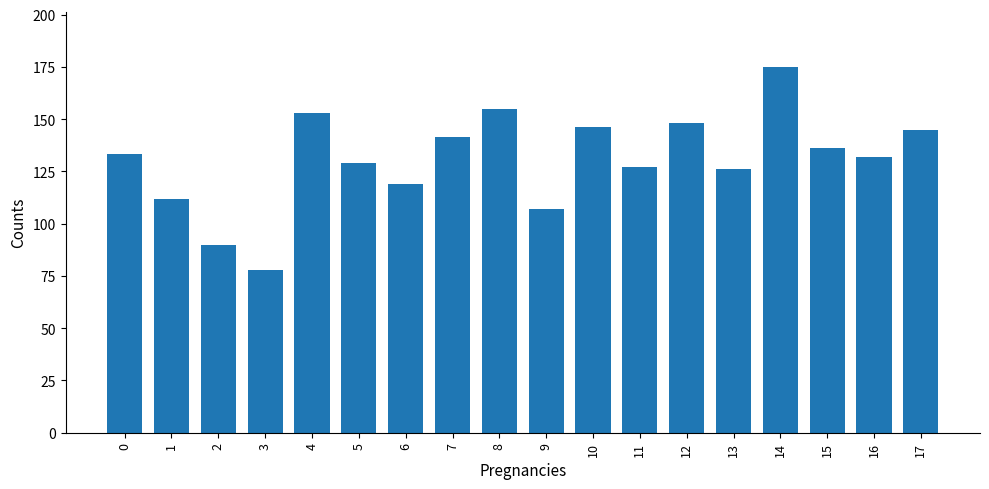

What is the value of the 15th bar from the left?

175.0